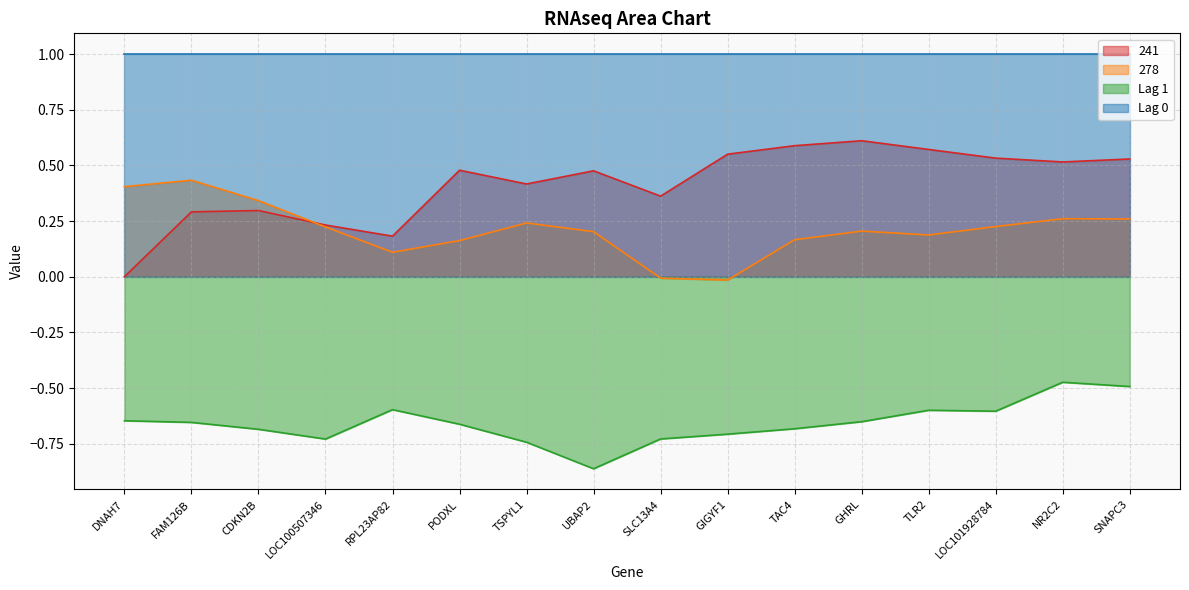

What is the highest value of the 278 series?

0.4